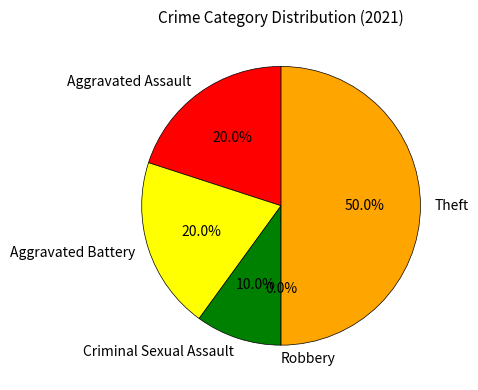

What portion of the pie excludes Aggravated Battery?

80.0%